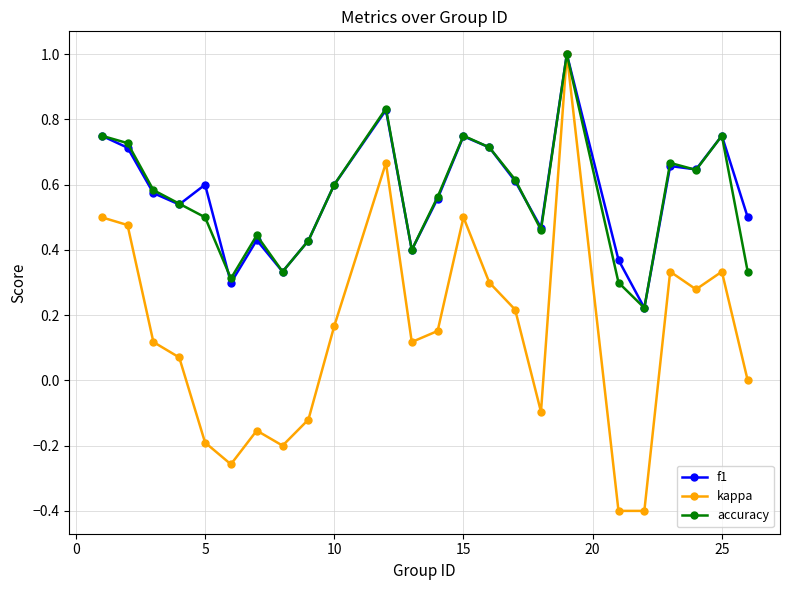

Which series has the largest range (max minus min)?

kappa